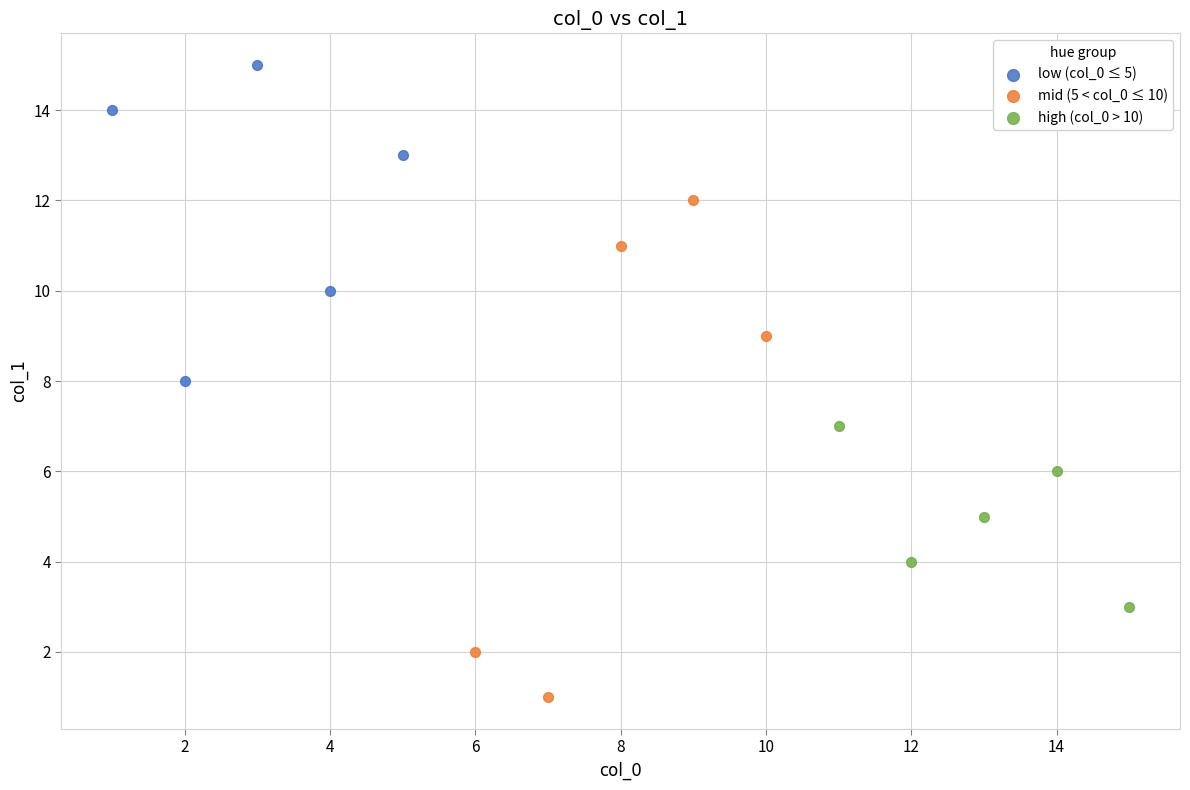

Which series has the widest spread of Y values?

mid (5 < col_0 ≤ 10)